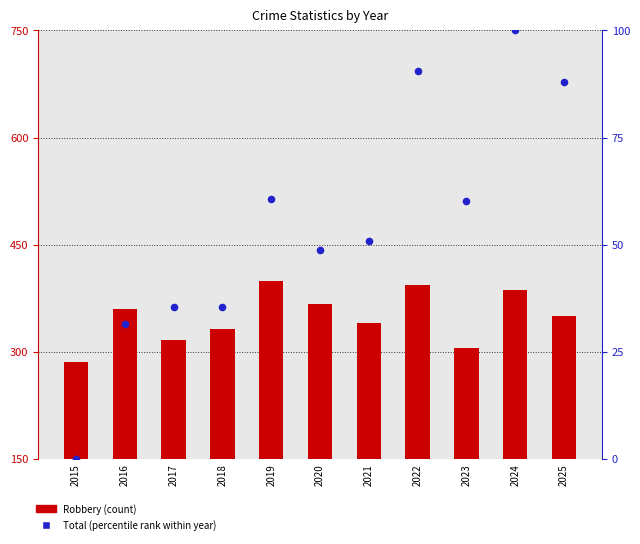

At which category is the sum across all series the highest?

2024